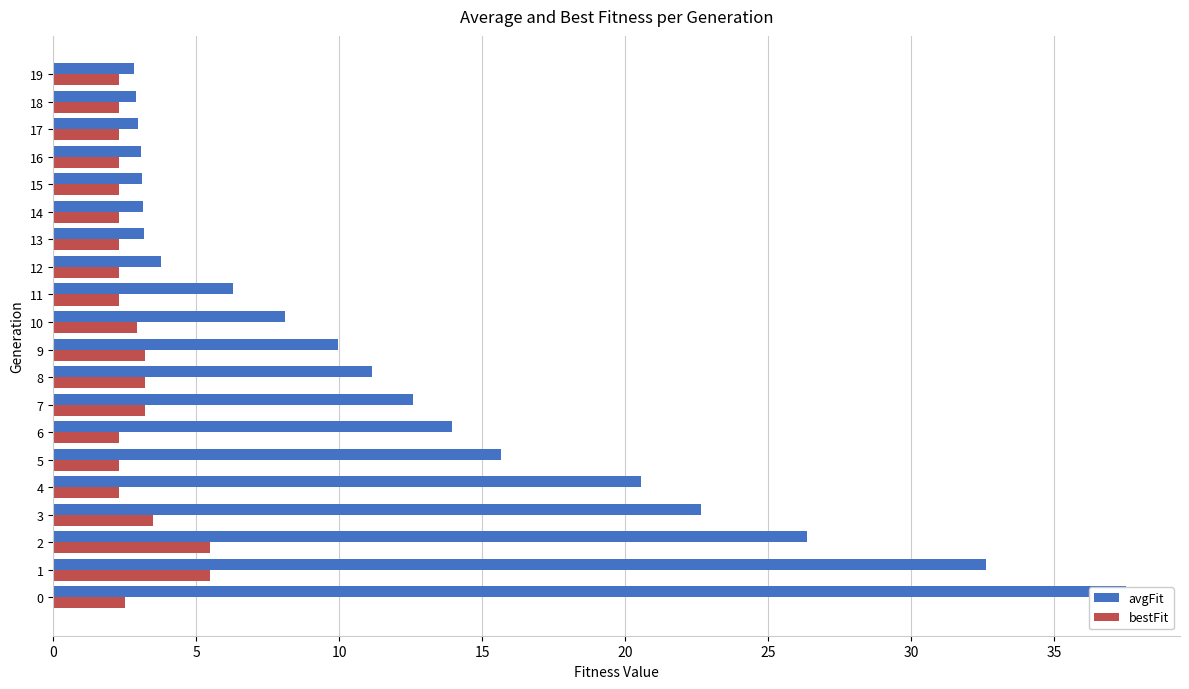

The value of avgFit at 8 is 17.9. True or false?

False